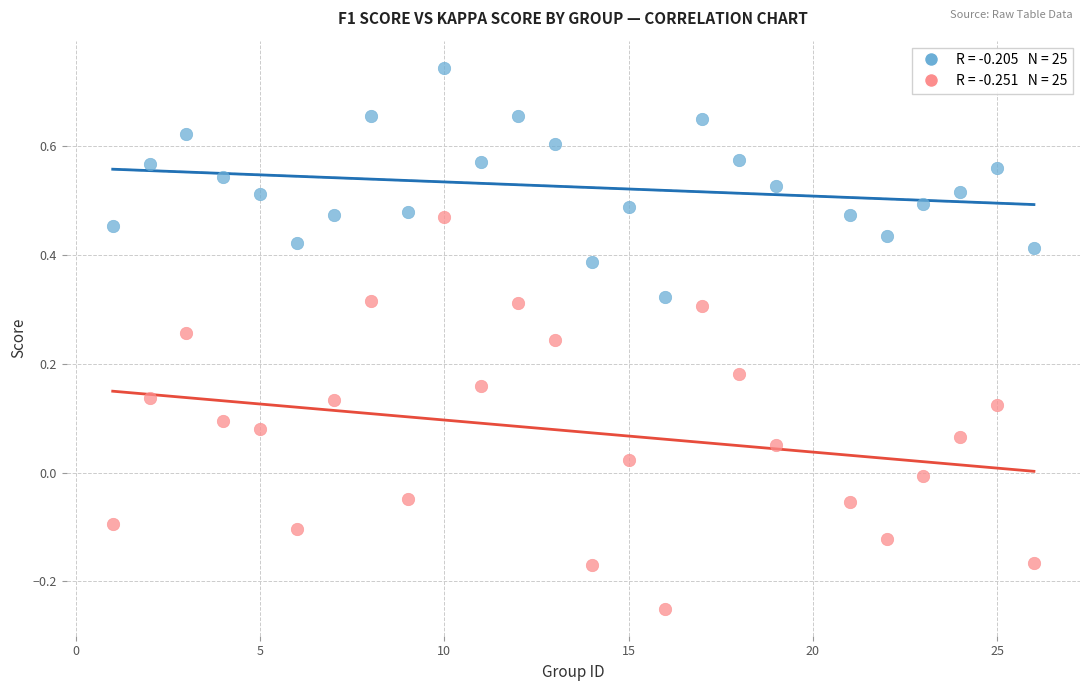

Across all data points, what is the range of X values (max minus min)?

25.0